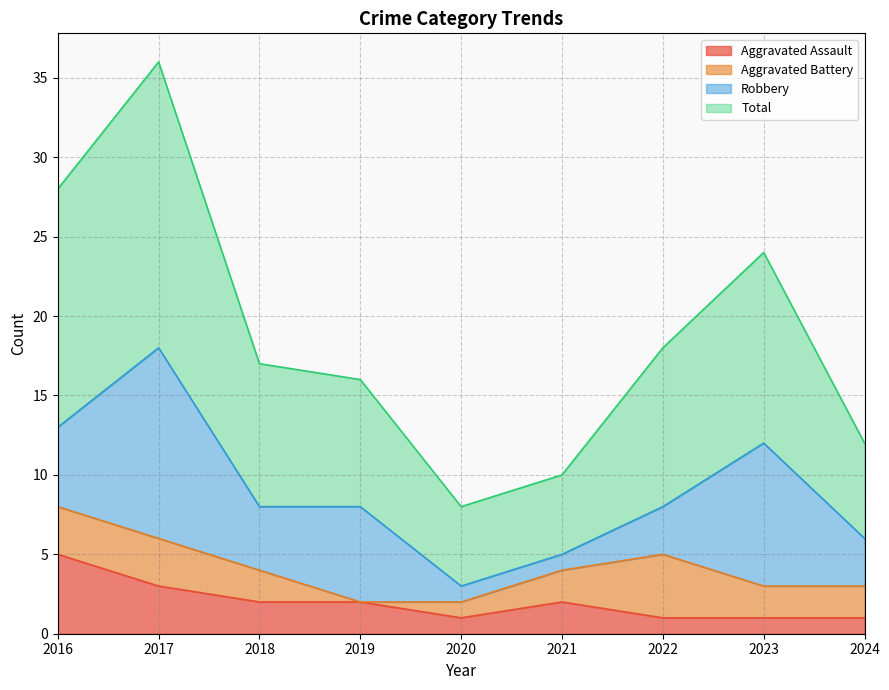

What is the maximum value for Aggravated Assault?

5